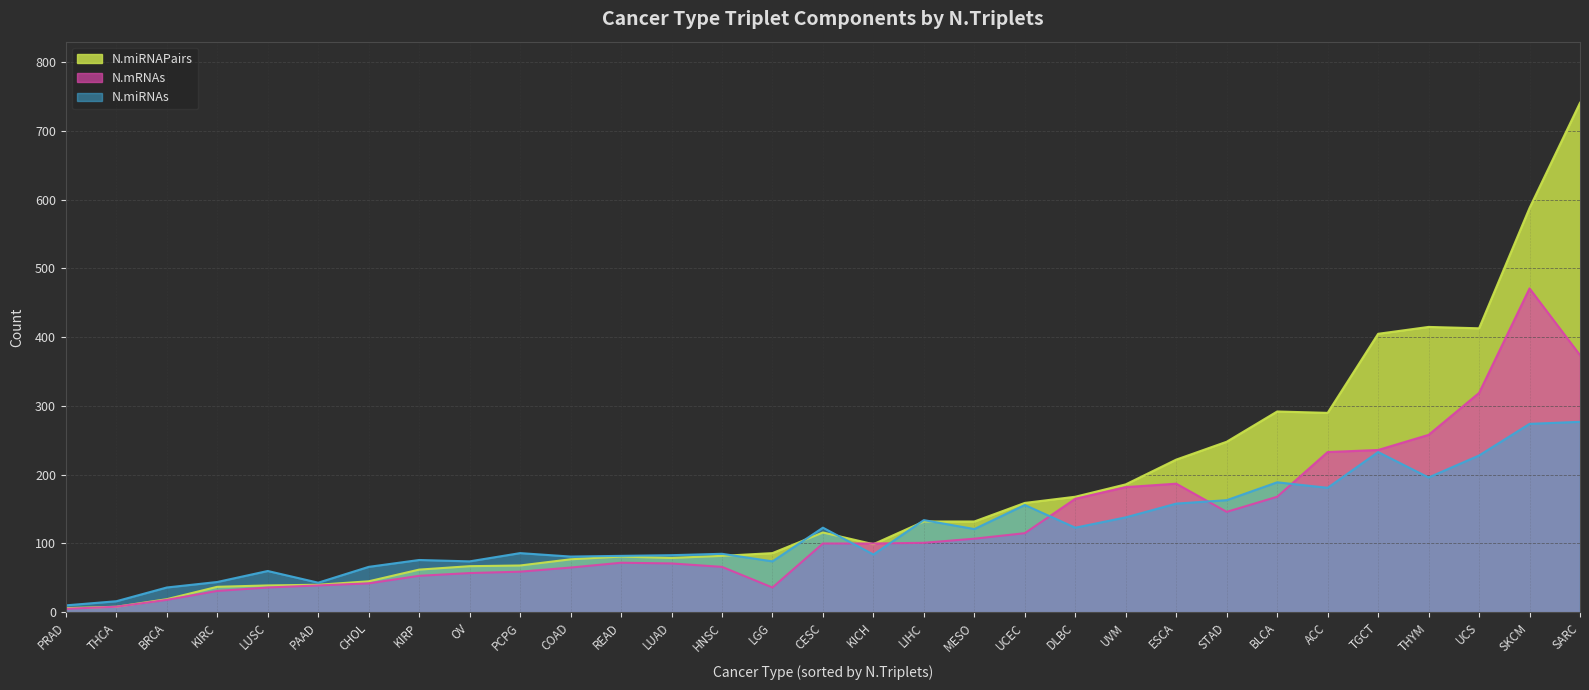

Which series changed the most between PRAD and SKCM?

N.miRNAPairs